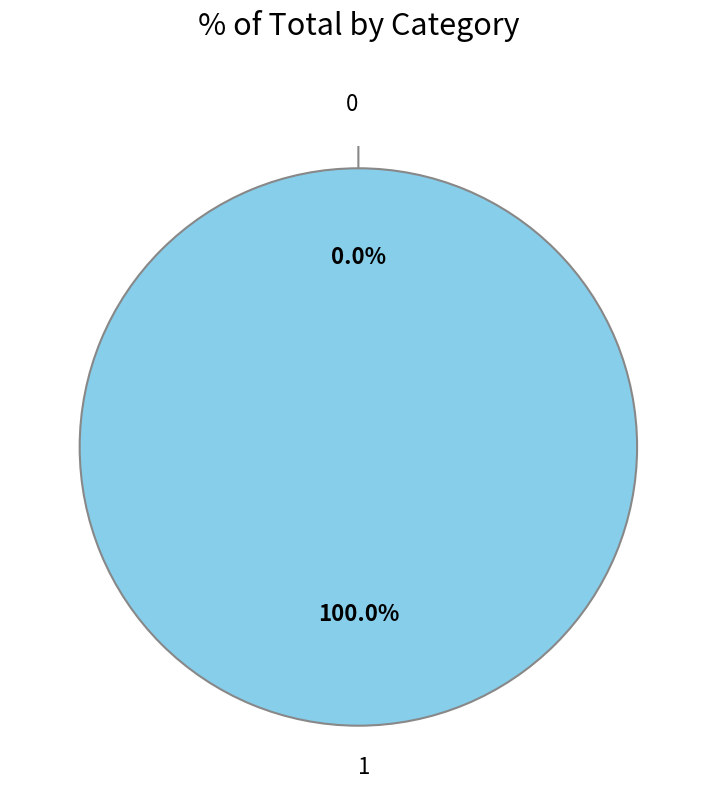

How many segments does this pie chart have?

2